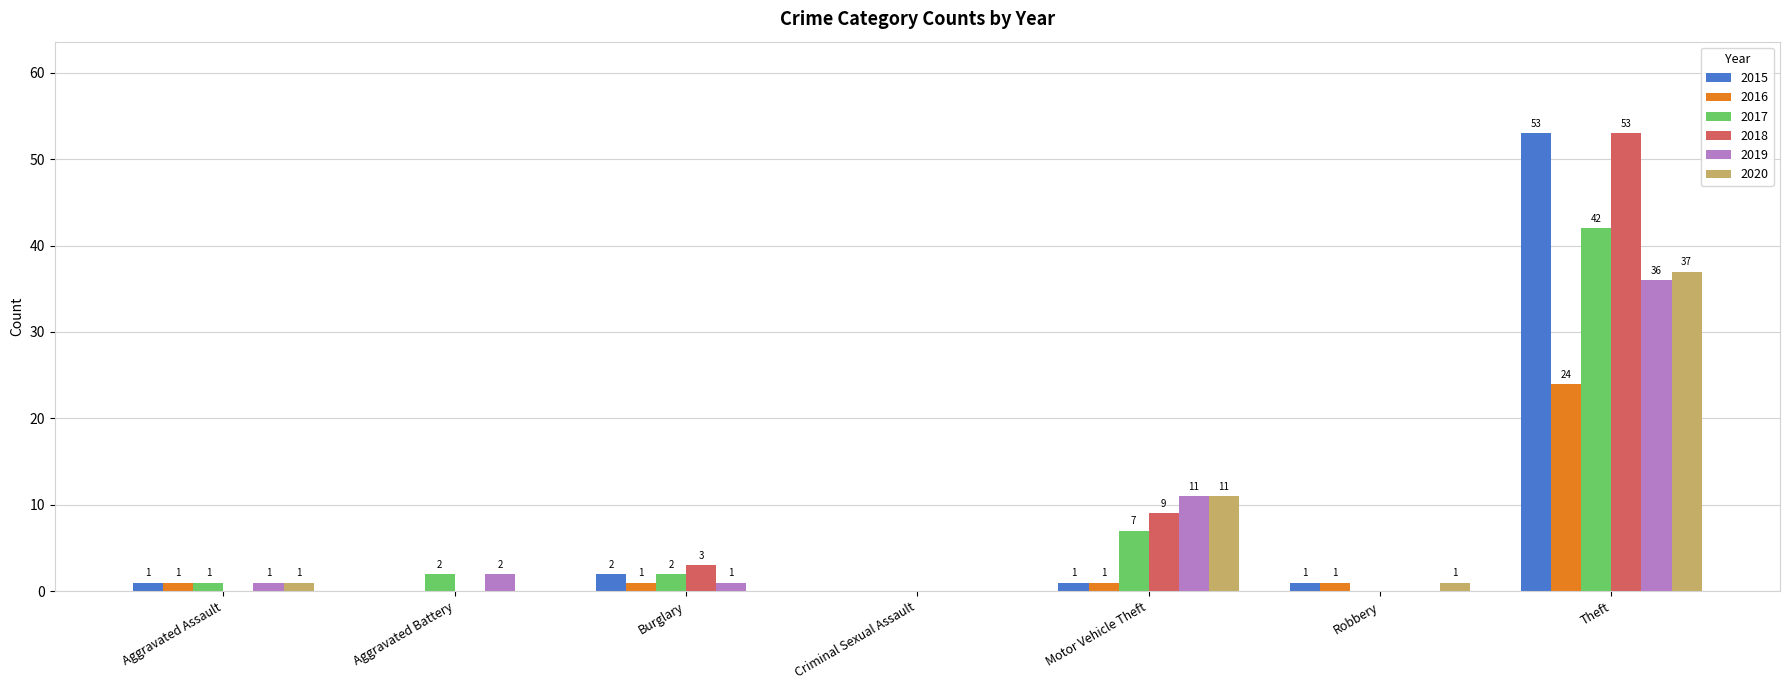

Where is 2018 nearest to the value 26?

Motor Vehicle Theft